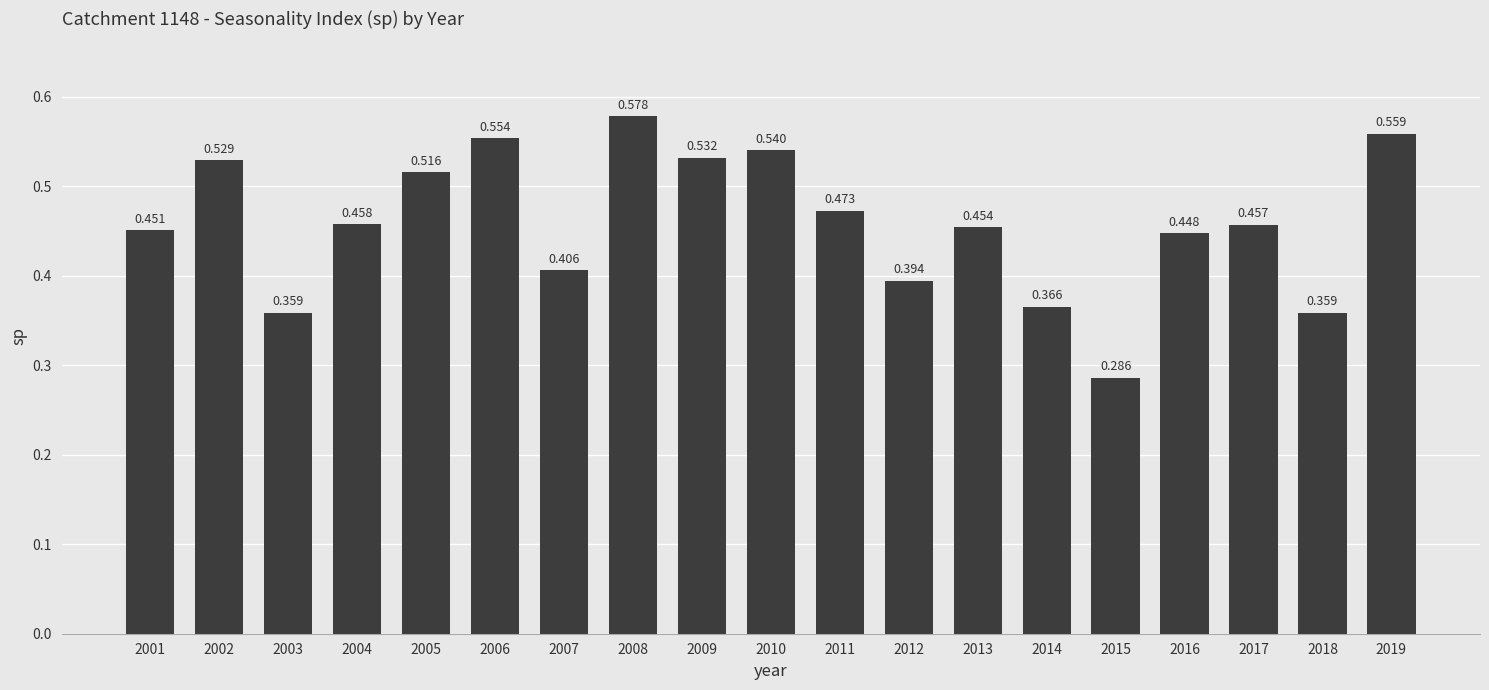

What is the sum of all values?

8.7